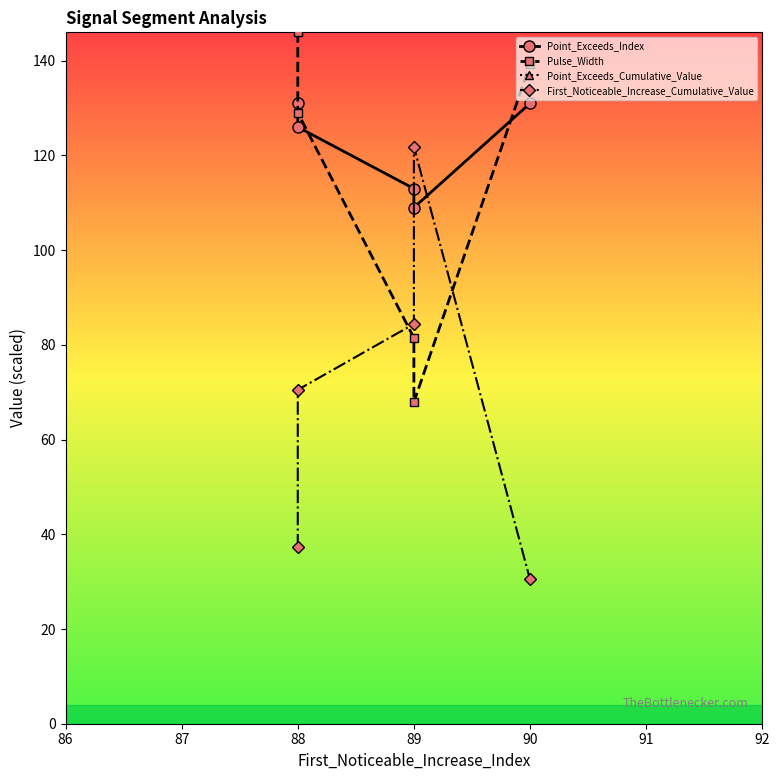

What is the value of the Point_Exceeds_Cumulative_Value point at the 1st from the left?

20079.2